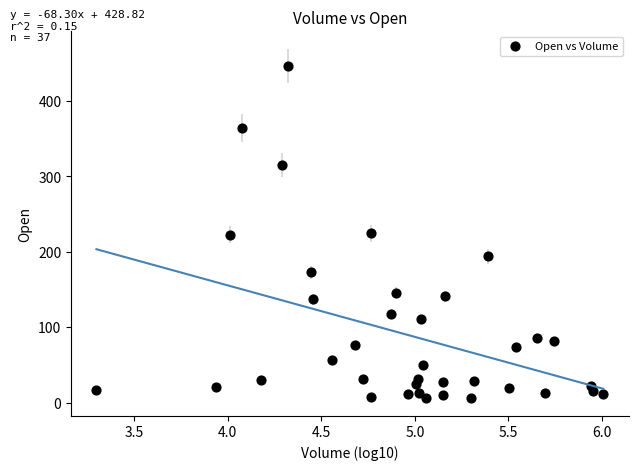

What is the range of X values (max minus min)?

2.7